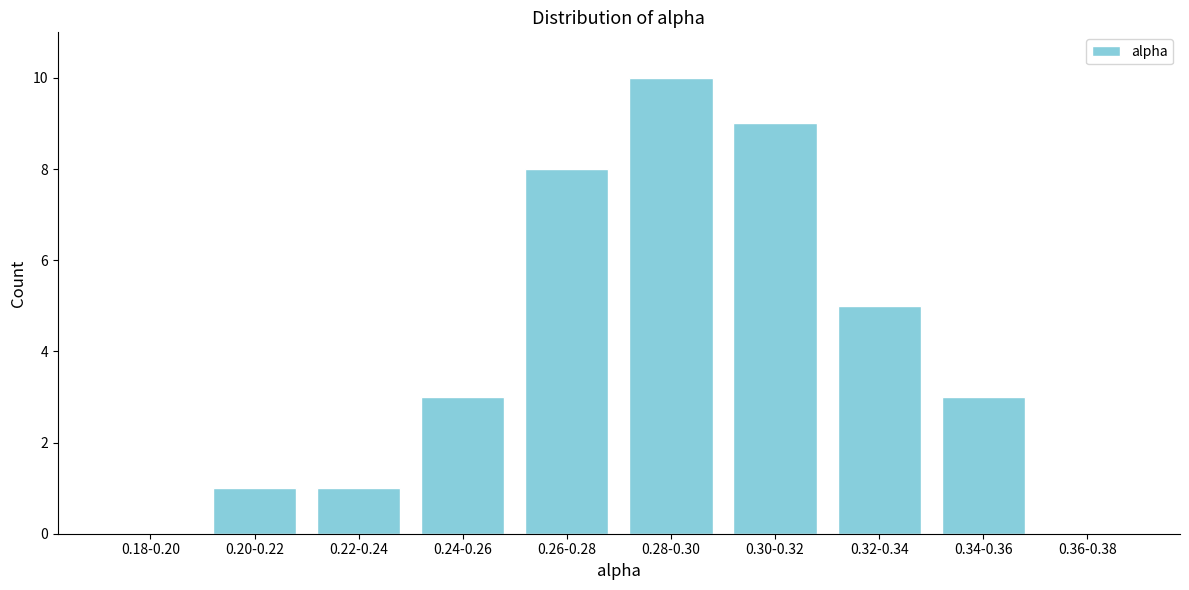

Reading left to right, extract all data points from this chart.

0.18-0.20=0	0.20-0.22=1	0.22-0.24=1	0.24-0.26=3	0.26-0.28=8	0.28-0.30=10	0.30-0.32=9	0.32-0.34=5	0.34-0.36=3	0.36-0.38=0